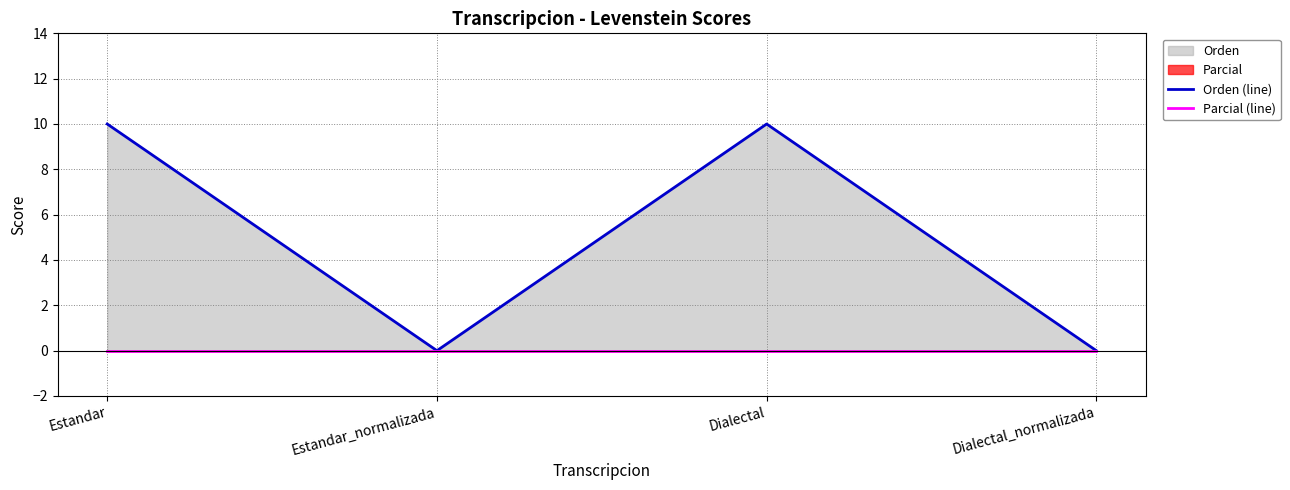

What is the maximum value for Orden (line)?

10.0